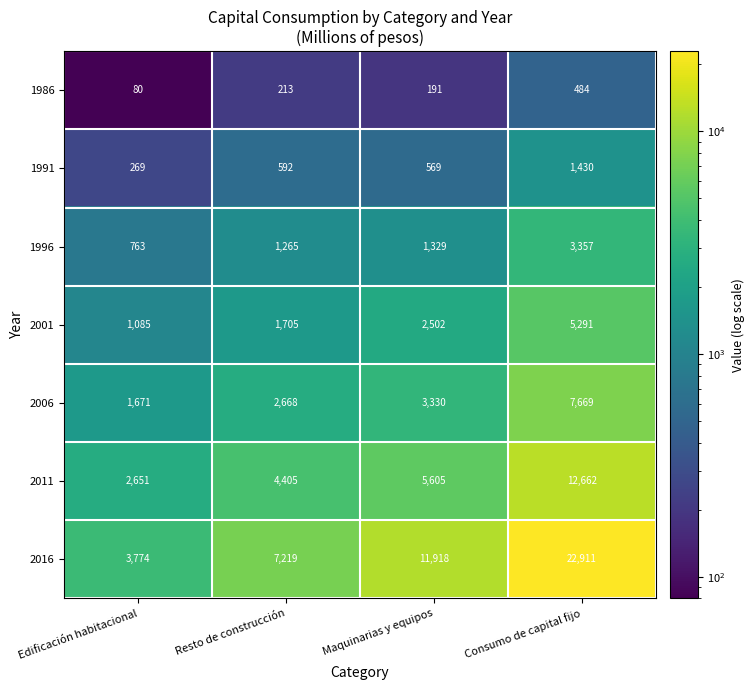

Reading left to right, transcribe all the data shown in this chart.

1986: 80	213	191	484
1991: 269	592	569	1430
1996: 763	1265	1329	3357
2001: 1085	1705	2502	5291
2006: 1671	2668	3330	7669
2011: 2651	4405	5605	12662
2016: 3774	7219	11918	22911